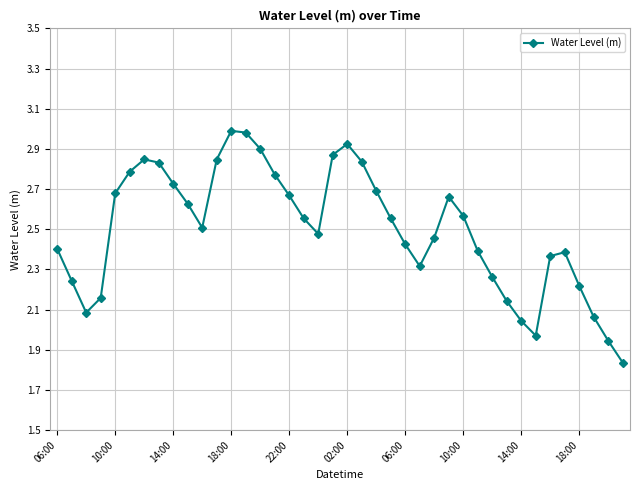

How many points are higher than both their immediate neighbors (excluding endpoints)?

5